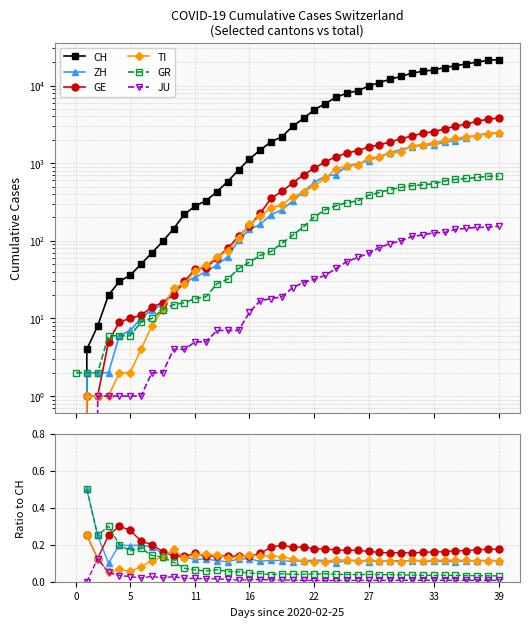

What is the label of the 7th point from the left?

33